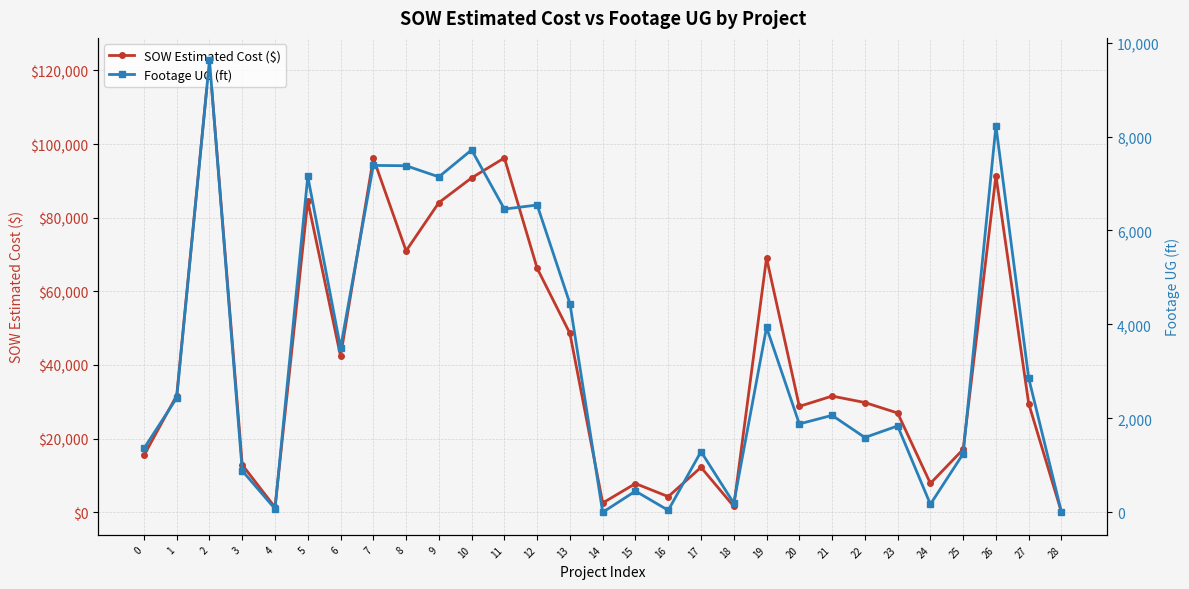

Reading left to right, transcribe all the data shown in this chart.

SOW Estimated Cost ($): 0=15436.9	1=31717.7	2=122715.9	3=12886.4	4=1343.9	5=84564.5	6=42408.0	7=96198.5	8=71001.0	9=84103.0	10=90832.0	11=96242.0	12=66271.5	13=48577.0	14=2530.0	15=7803.1	16=4254.7	17=12213.7	18=1618.8	19=69076.0	20=28762.0	21=31560.0	22=29812.0	23=26964.0	24=7844.4	25=17100.2	26=91420.9	27=29508.9	28=0.0
Footage UG (ft): 0=1358.0	1=2434.0	2=9619.0	3=884.0	4=74.0	5=7151.0	6=3499.0	7=7385.0	8=7378.0	9=7141.0	10=7715.0	11=6455.0	12=6542.0	13=4443.0	14=0.0	15=451.0	16=42.0	17=1292.0	18=193.0	19=3936.0	20=1881.0	21=2064.0	22=1592.0	23=1838.0	24=171.0	25=1246.0	26=8225.0	27=2856.0	28=0.0